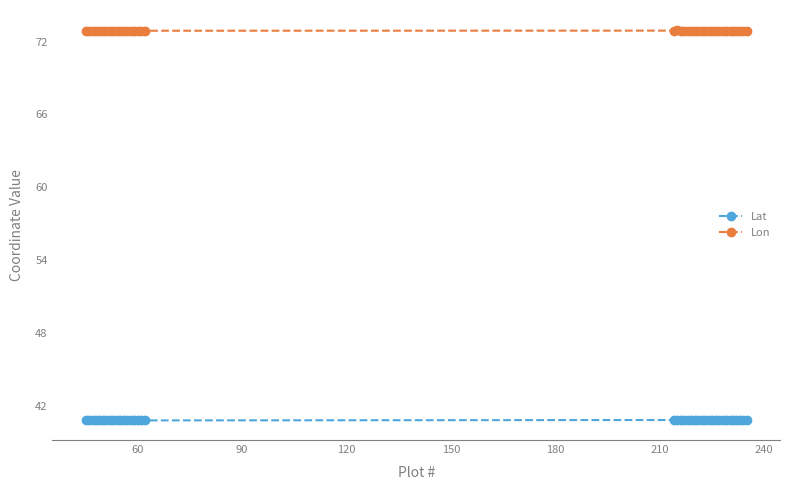

How many lines are shown in the chart?

2